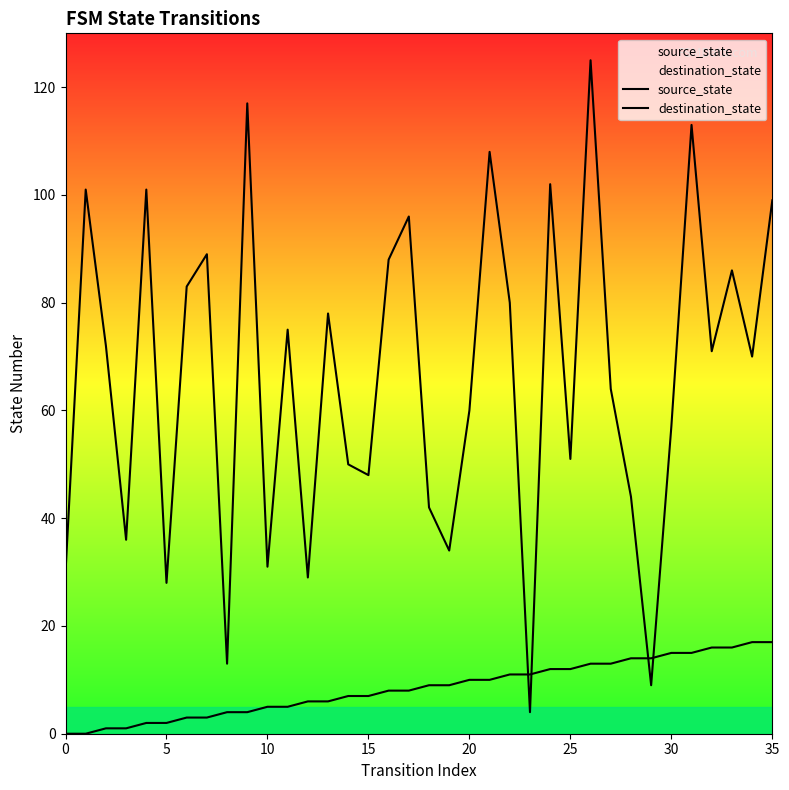

What is the difference between the highest and lowest values at 27?

51